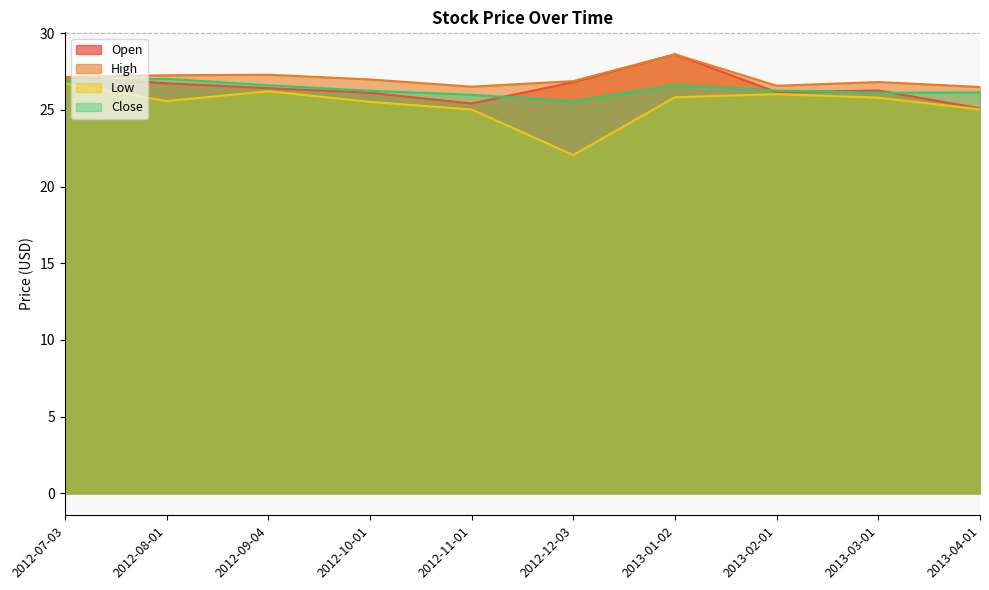

True or false: Low has more than 1 interior local peaks.

True